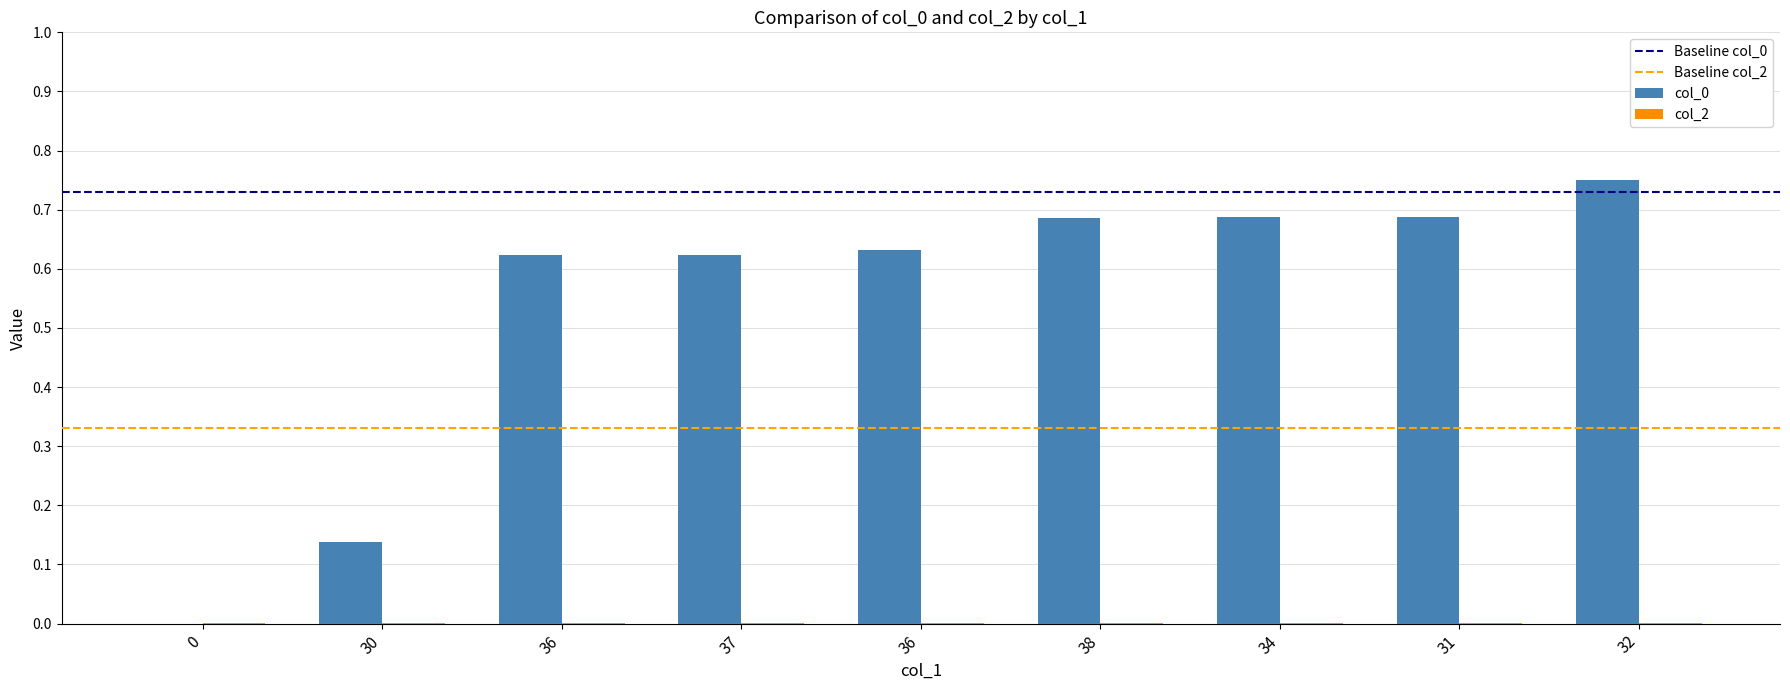

How many series are shown in this chart?

2